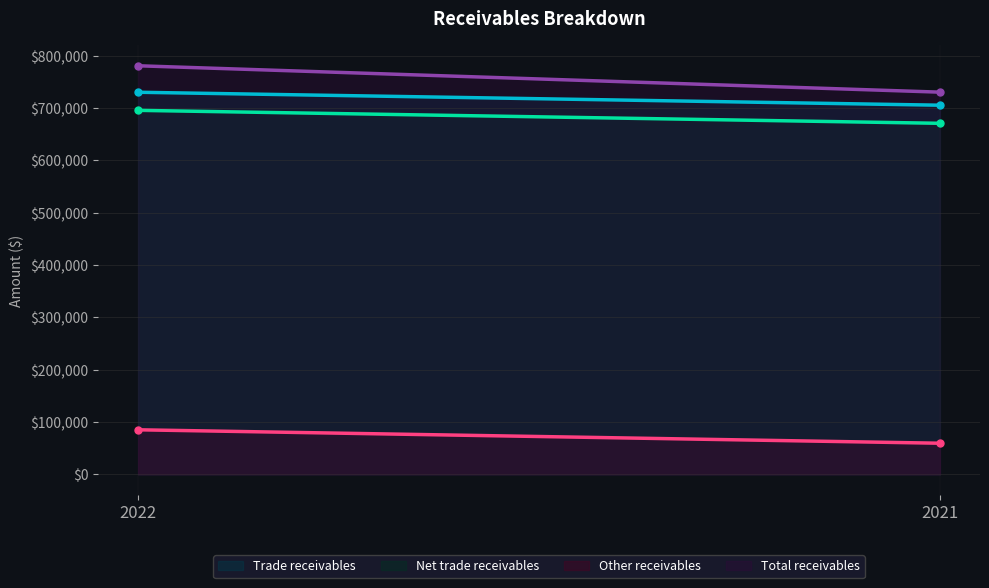

What is the sum of all Trade receivables values?

1435696